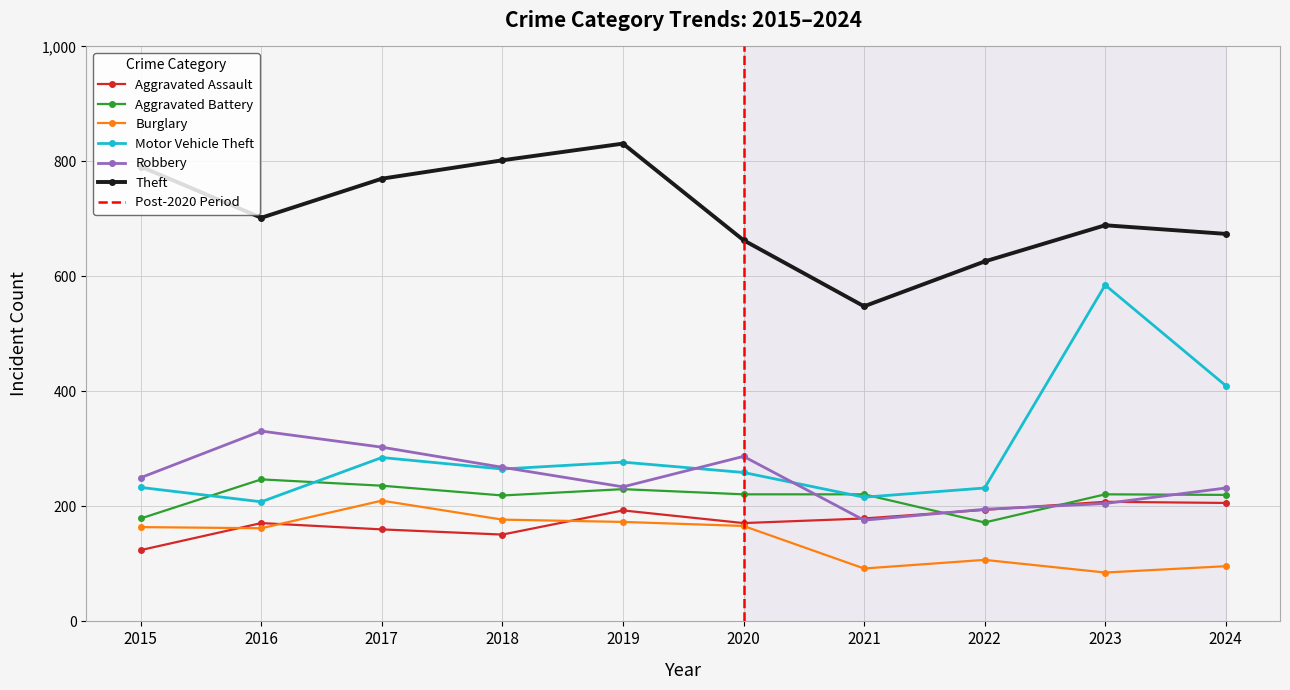

Read the Theft value at 2018.

802